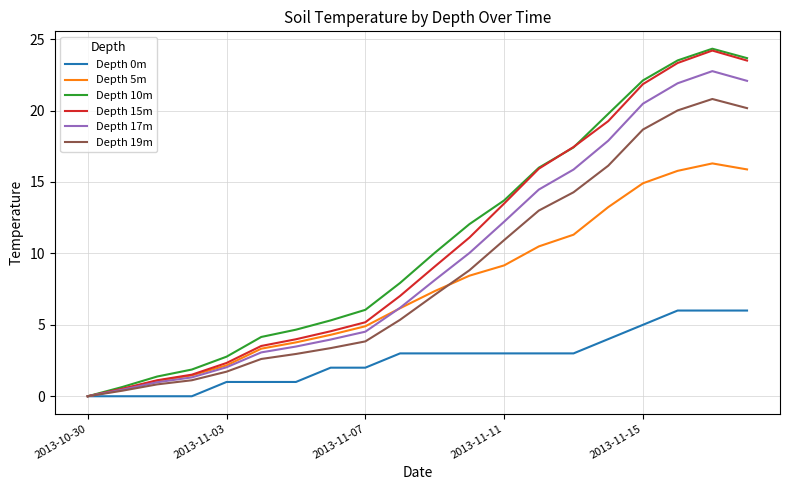

Does the chart have visible grid lines?

Yes